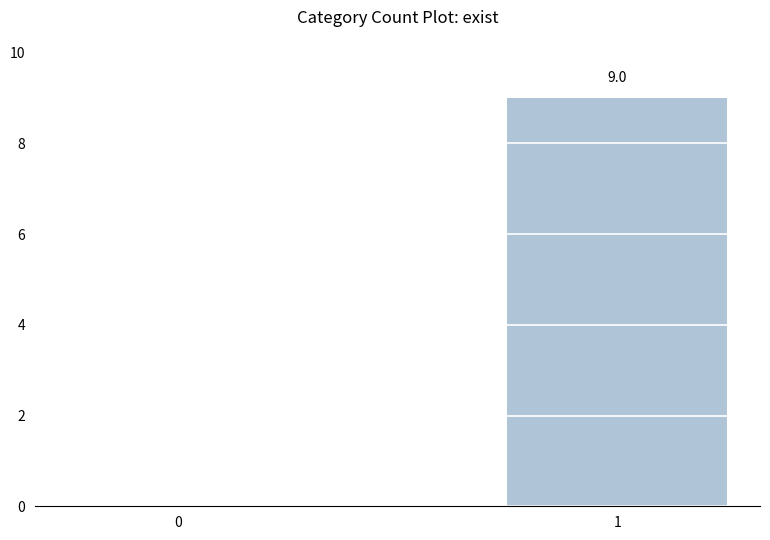

Count the number of data series in this chart.

1